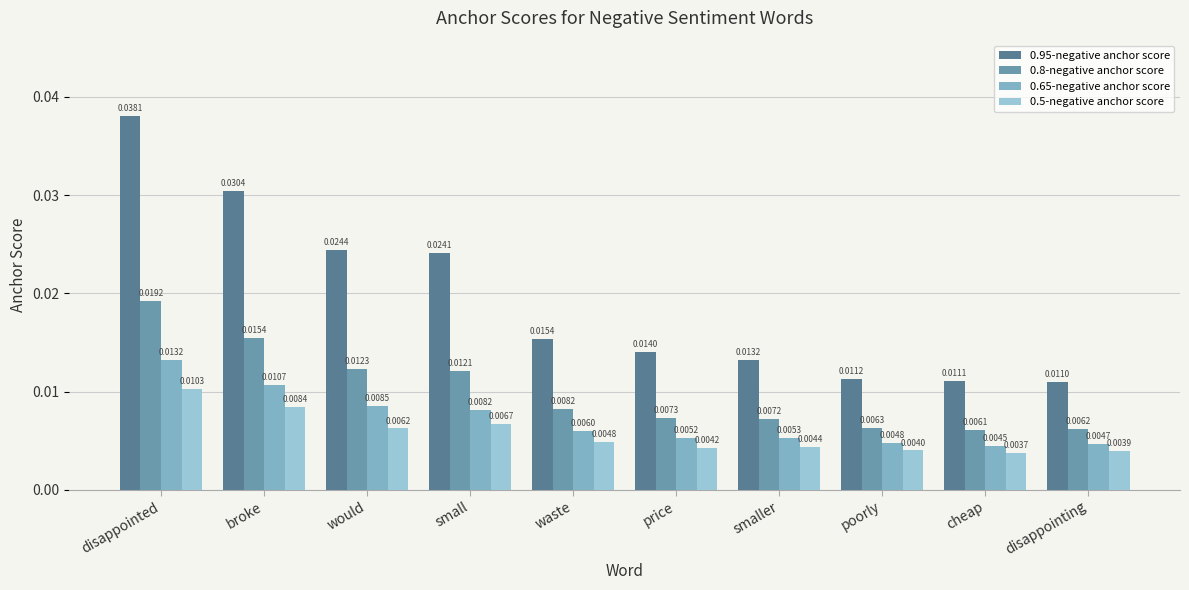

What is the label of the 5th bar from the left?

waste